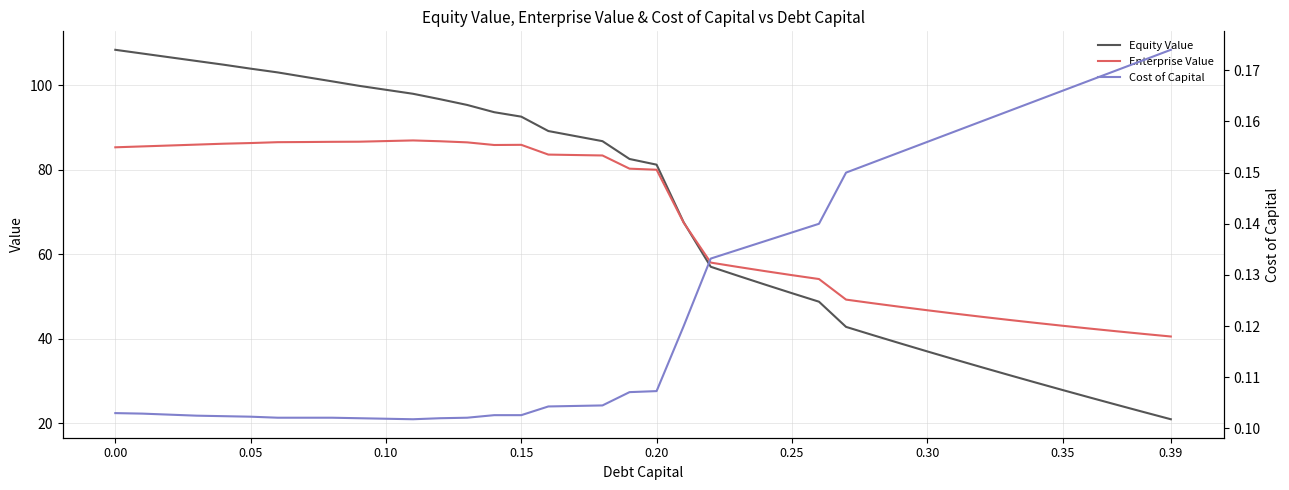

What is the highest value of the Equity Value series?

108.5